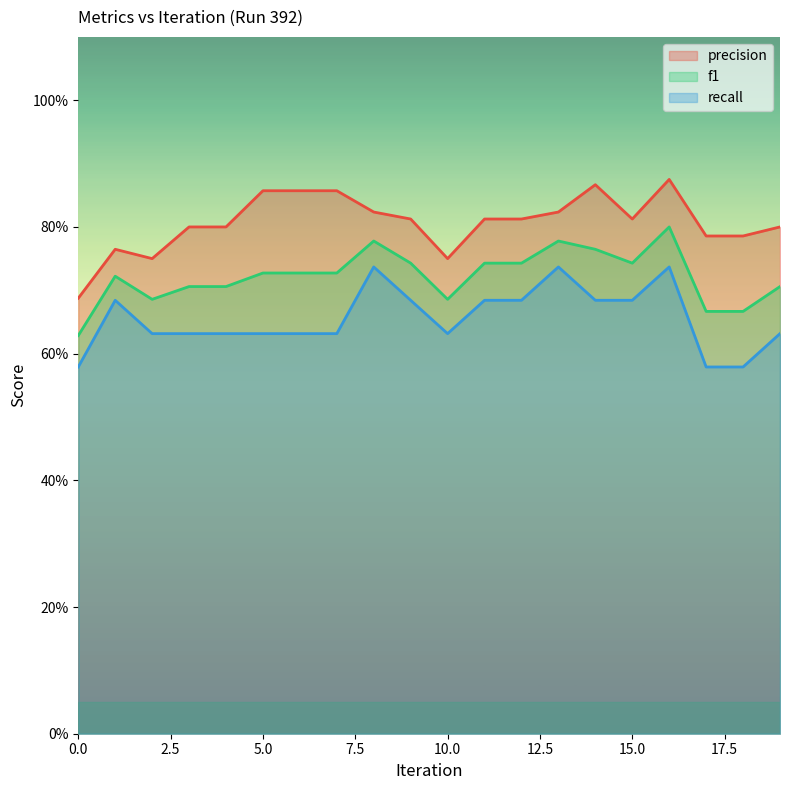

In precision, how many points are higher than both neighbors (excluding endpoints)?

3